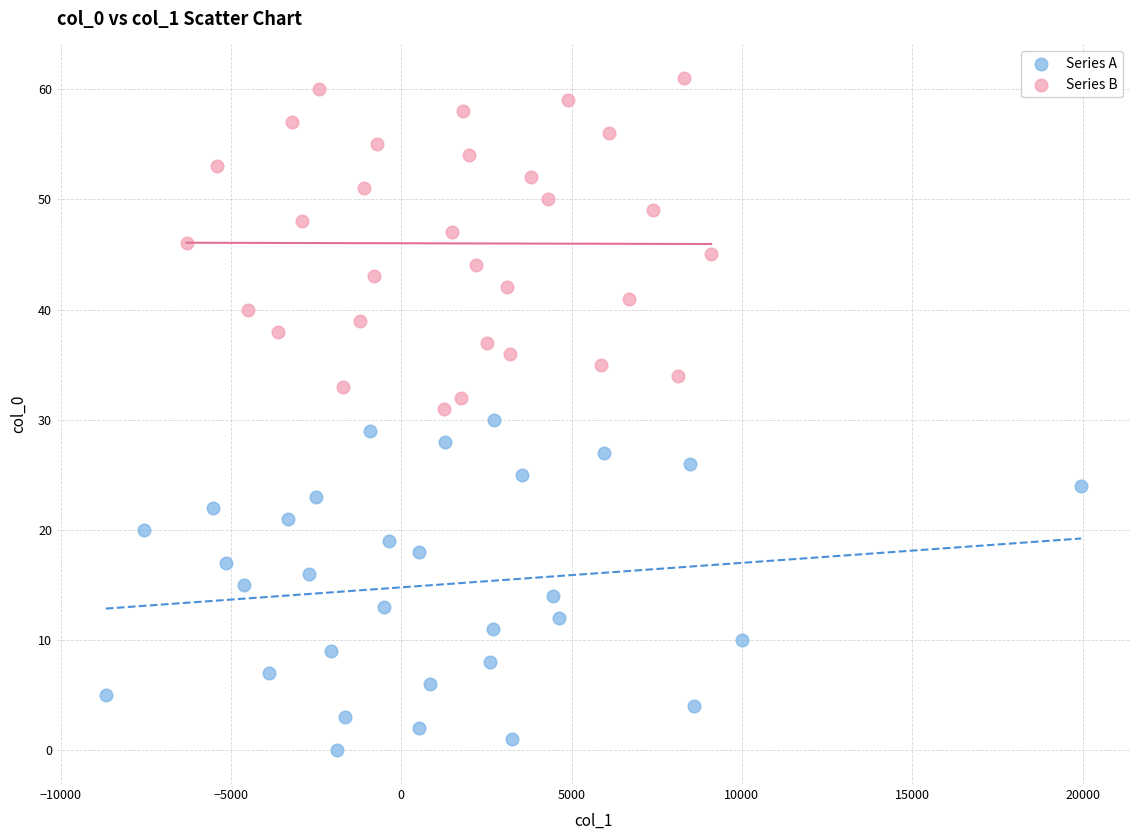

What are all the series names shown in the legend?

Series A, Series B